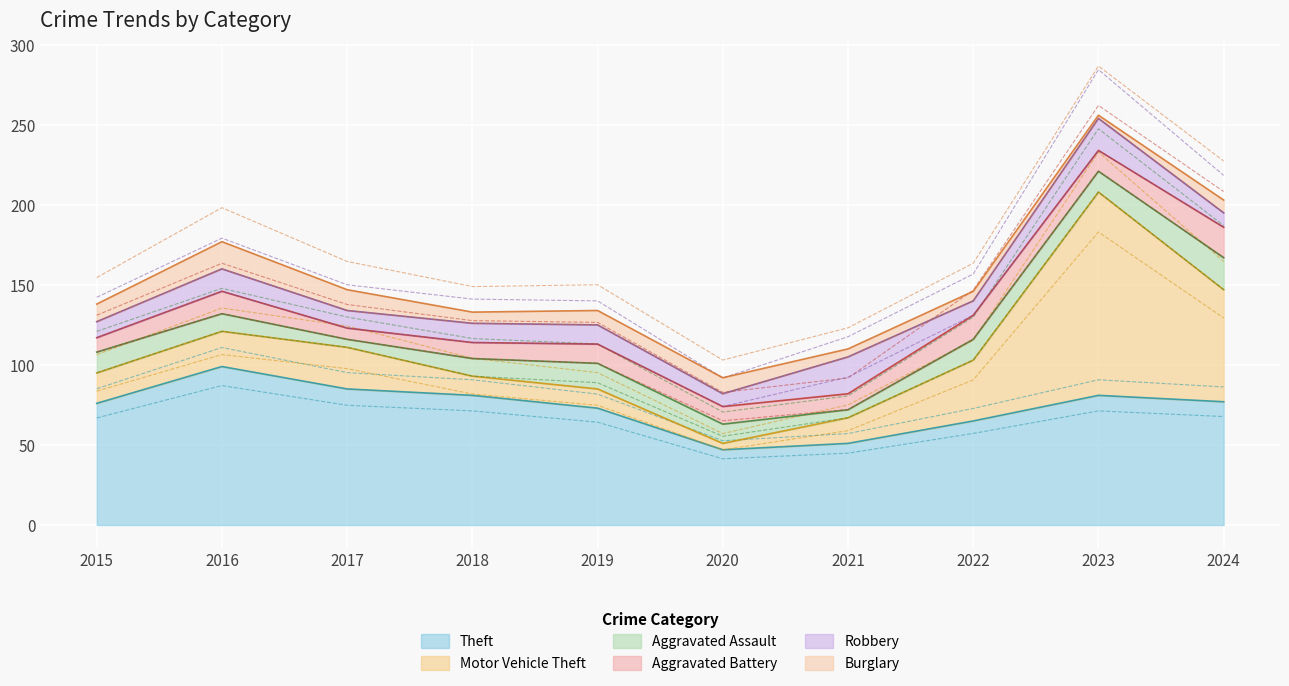

What is the value of the Robbery point at the 10th from the left?

9